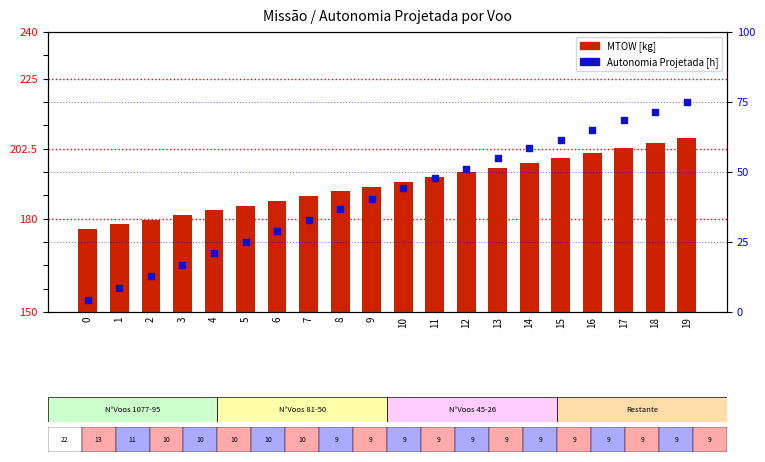

Which series has the widest spread of Y values?

Autonomia Projetada [h]